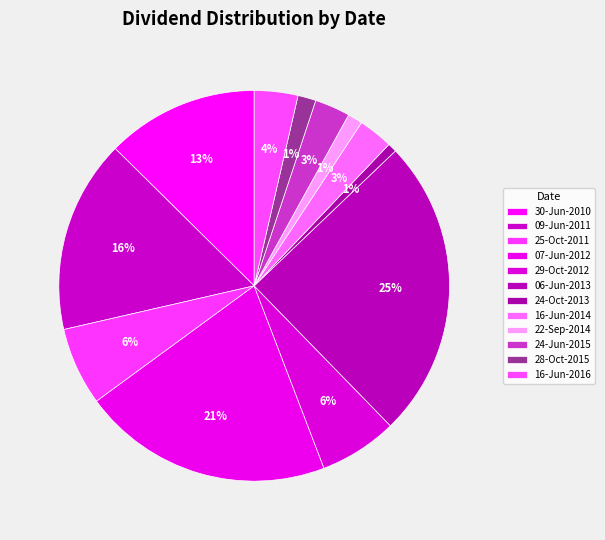

Count the number of slices in the pie.

12